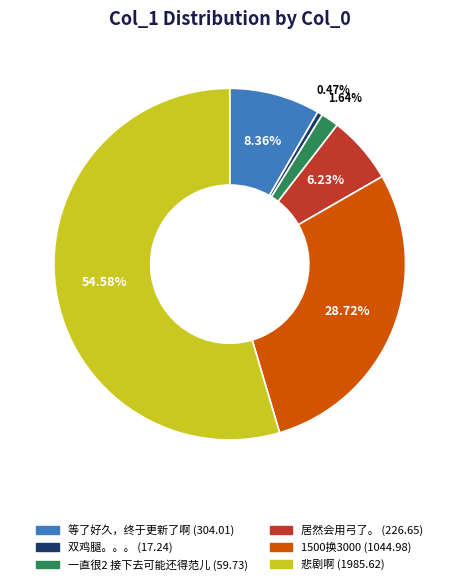

Which category has the biggest portion of the pie?

悲剧啊